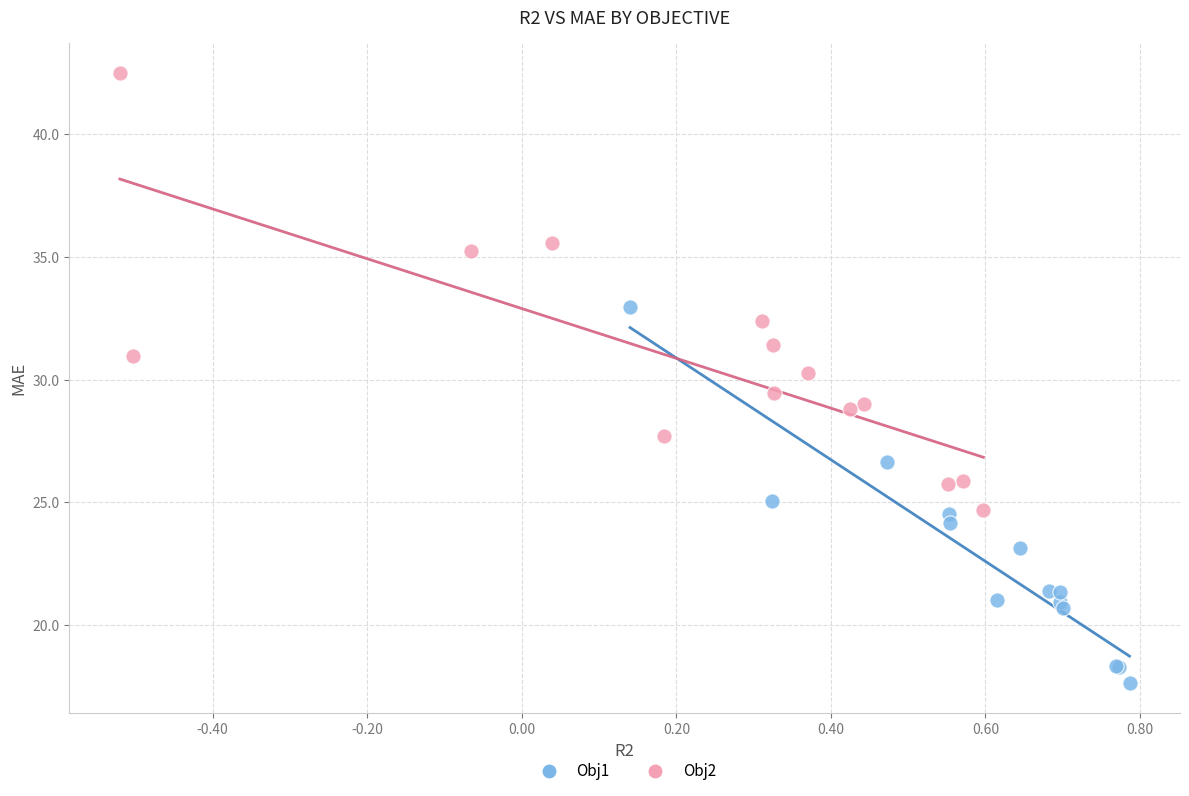

Which series reaches the maximum Y coordinate?

Obj2